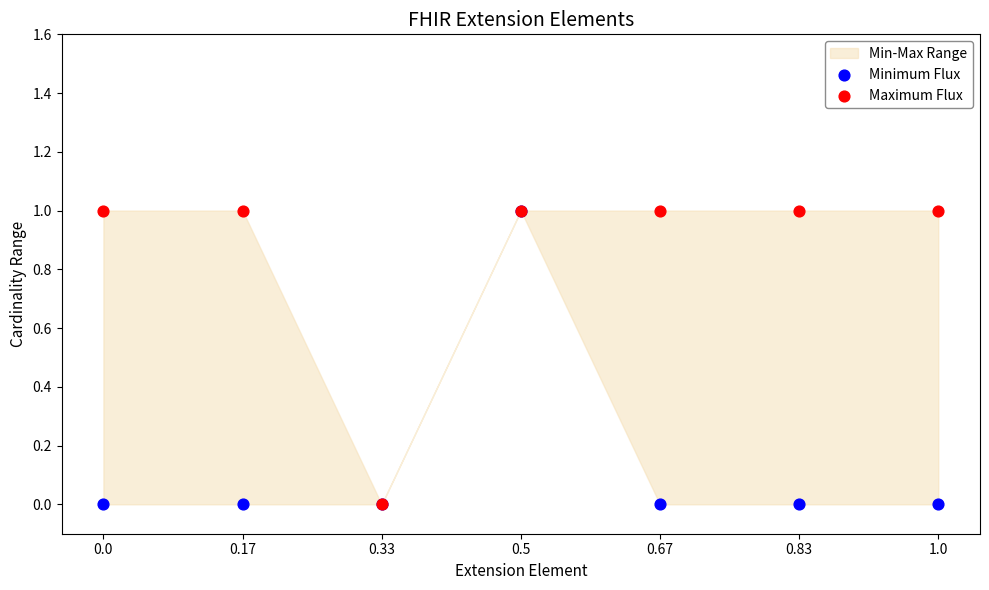

Which series contains the highest Y value?

Minimum Flux